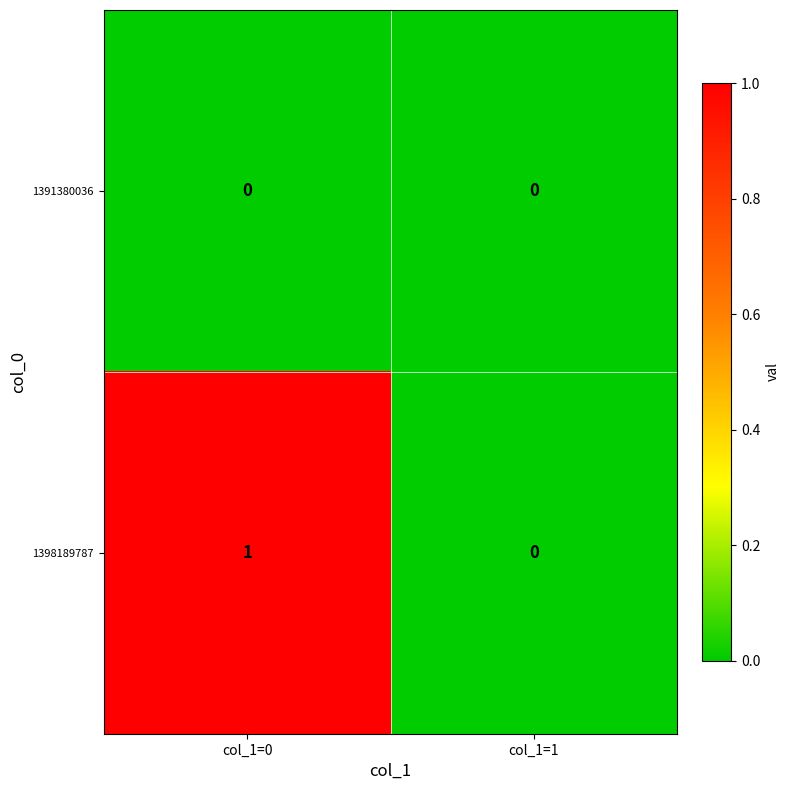

Rank the series by their average value, from lowest to highest.

1391380036, 1398189787